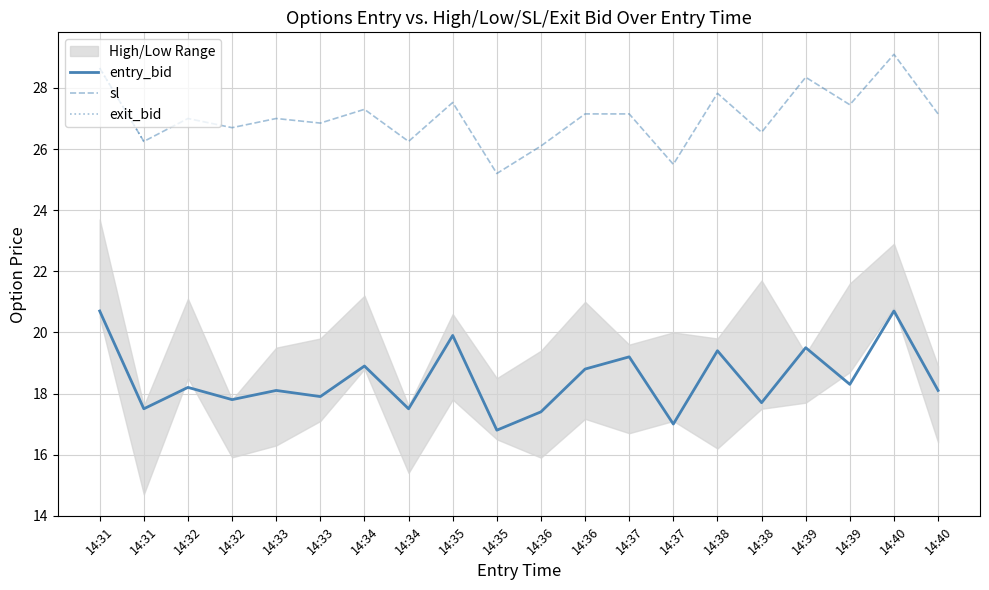

At which label is sl closest to 27?

14:32